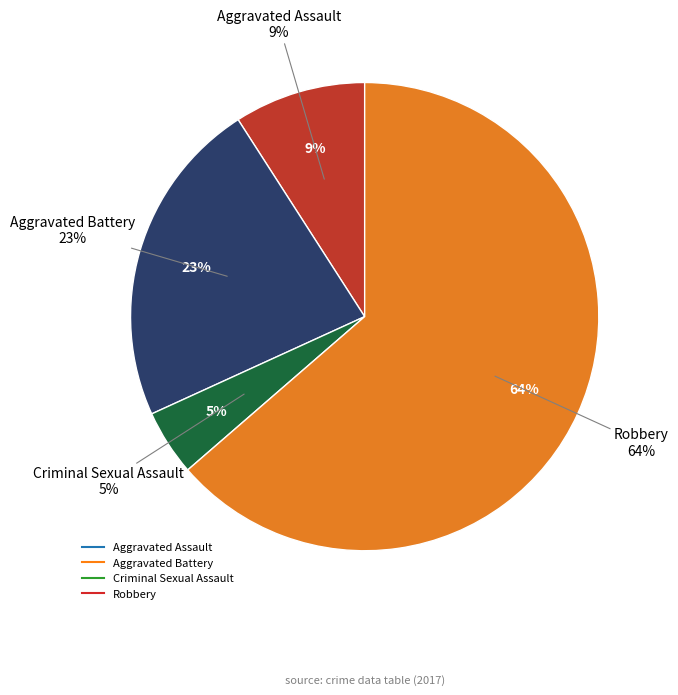

The Aggravated Assault slice represents 9% of the pie. True or false?

True